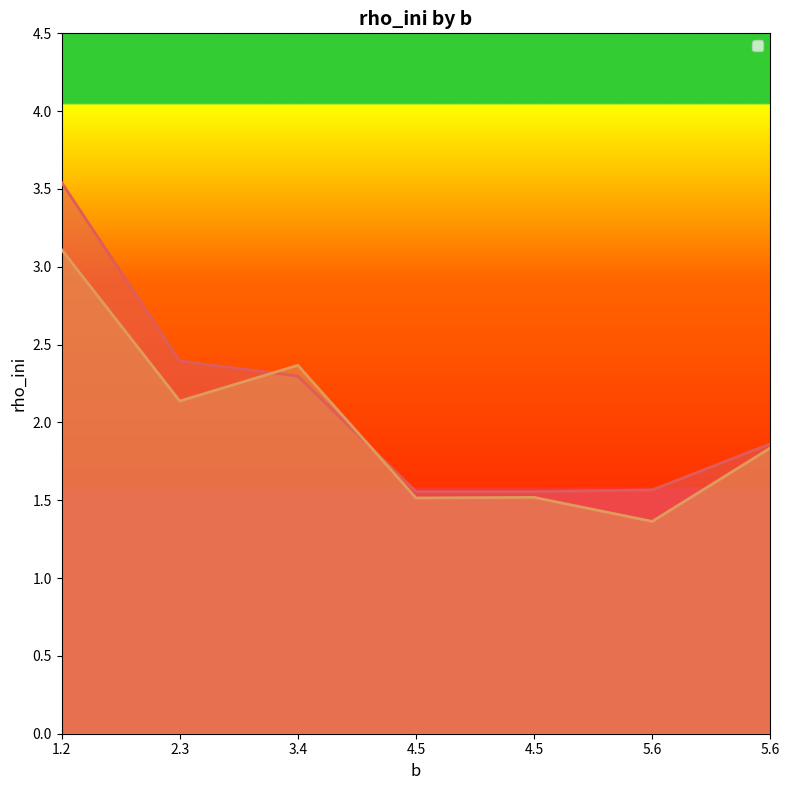

At which category is the sum across all series the highest?

1.2